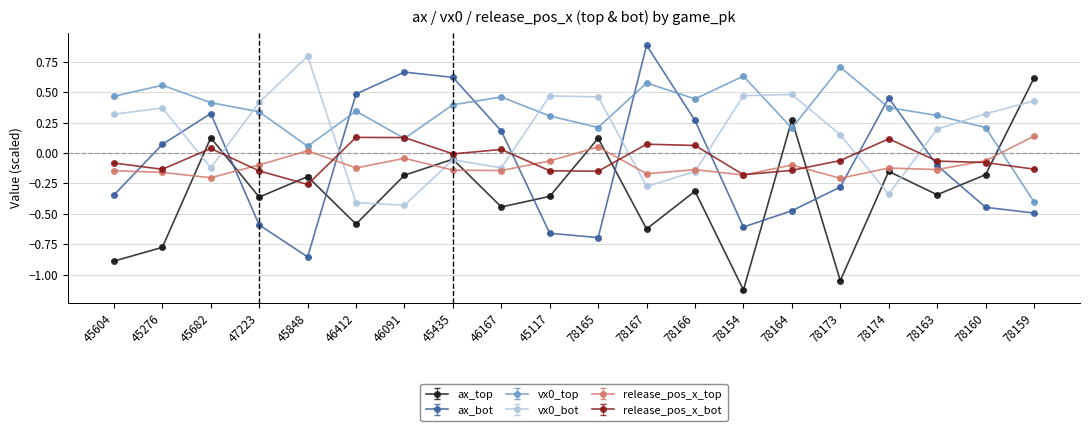

What position from the right is 78160?

2